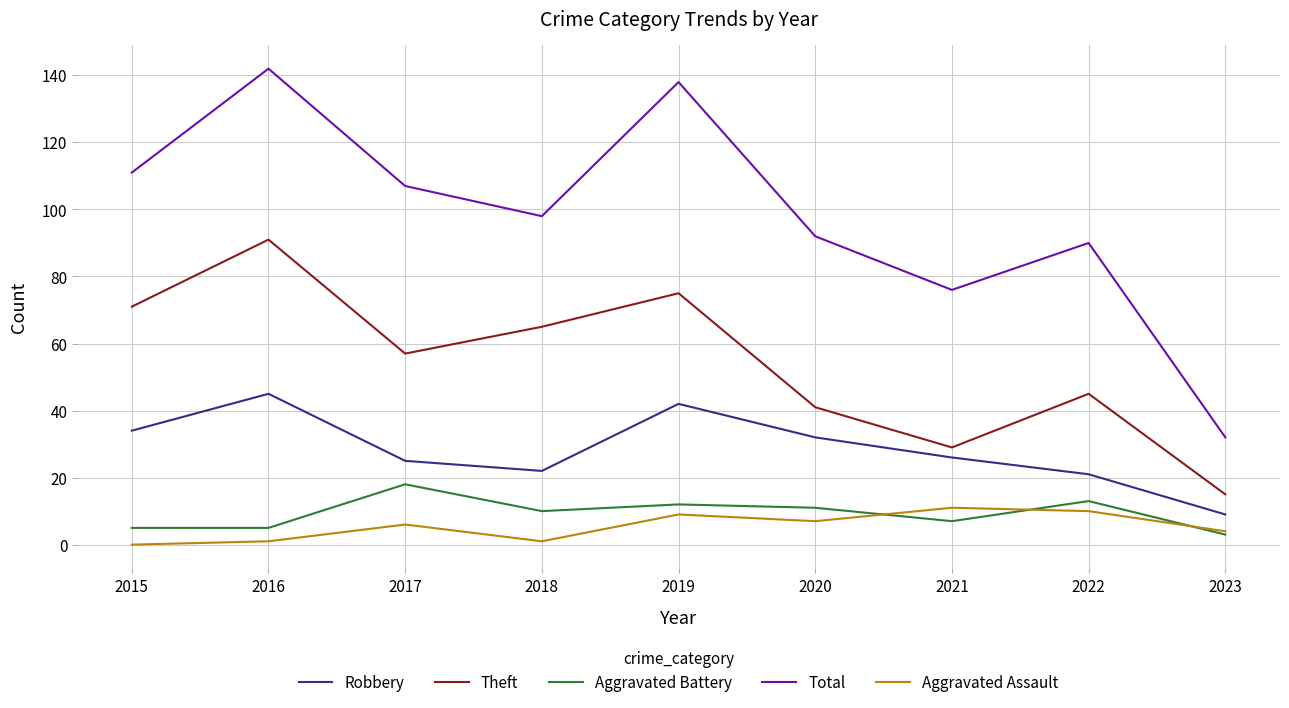

What is the average value of the Aggravated Assault series?

5